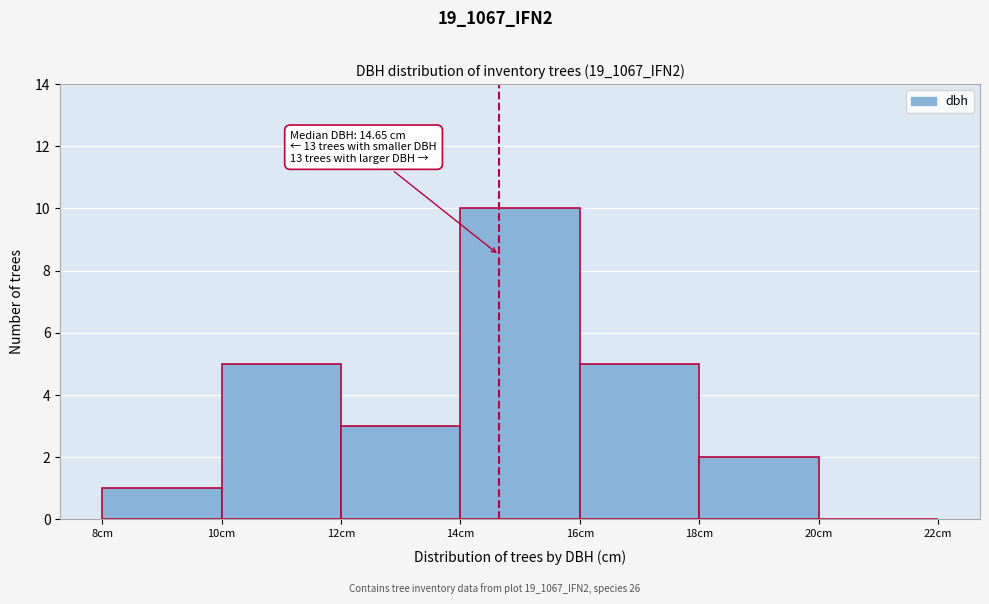

Over which range of the x-axis is the bar tallest?

14 to 16